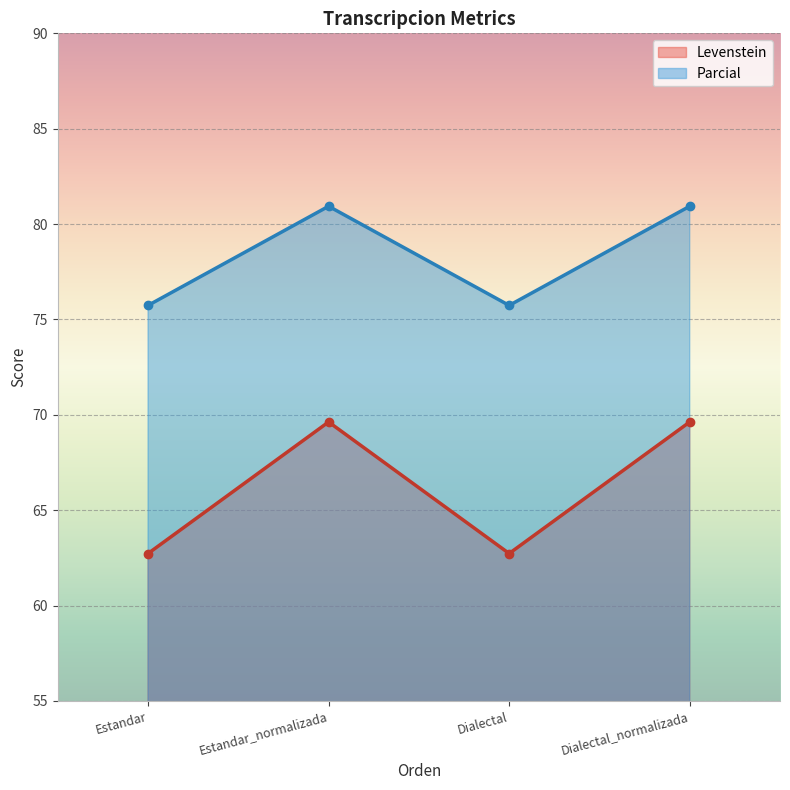

What is the smallest value displayed?

62.7